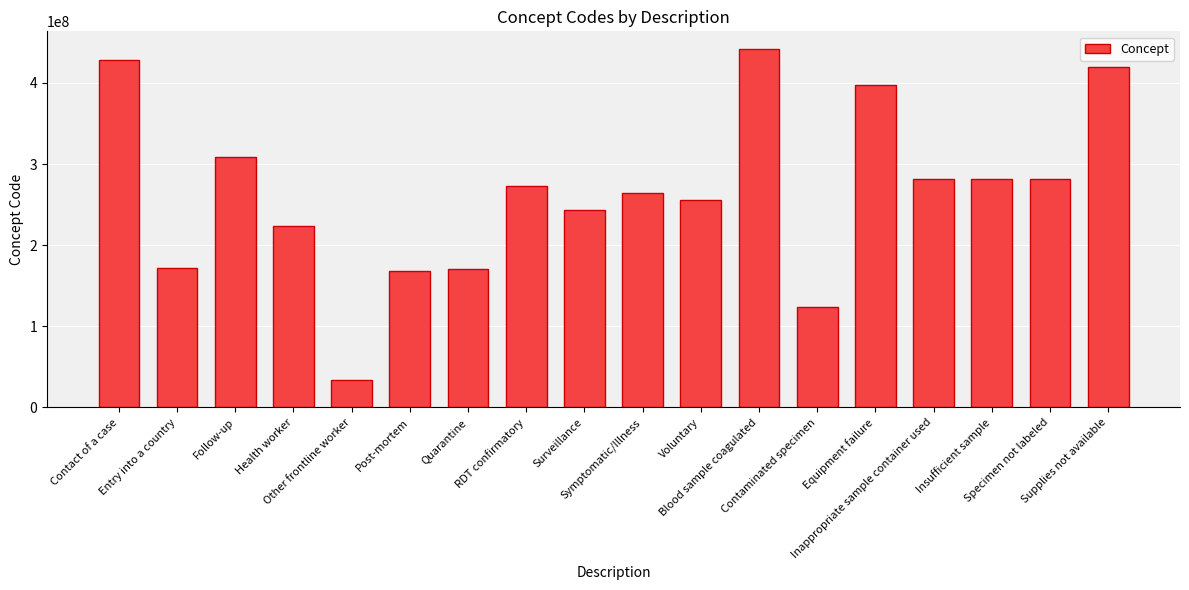

What is the smallest value displayed?

34325006